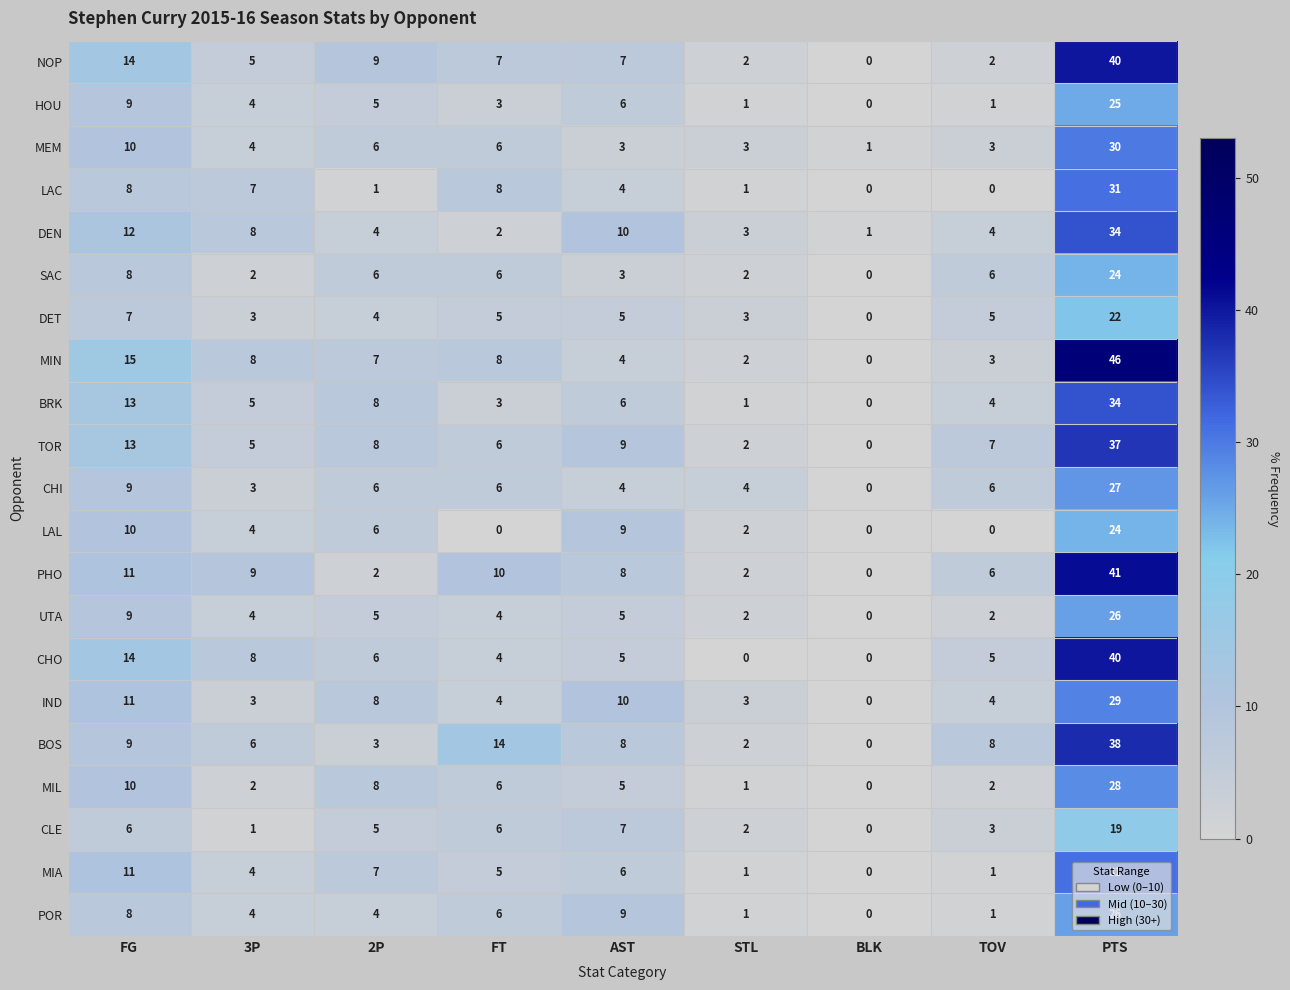

Where does the HOU series first go above 4?

FG